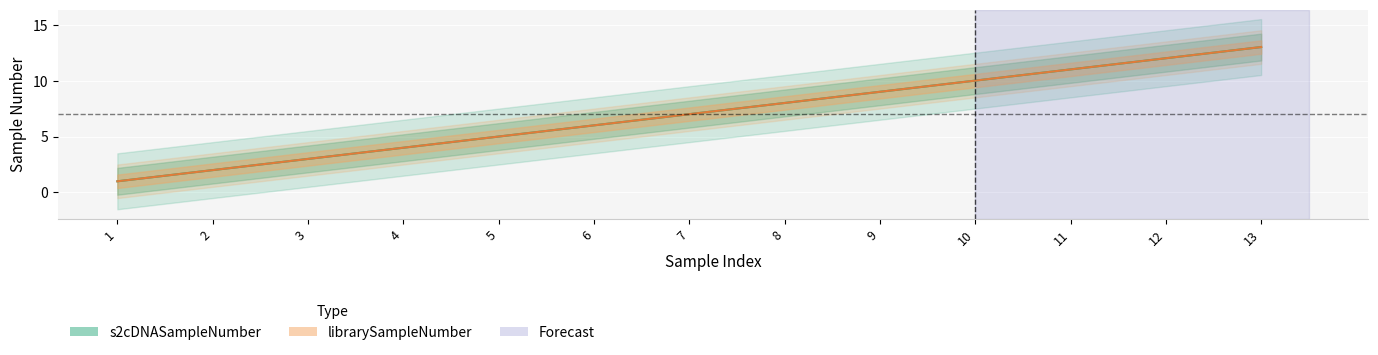

What is the sum of all s2cDNASampleNumber values?

91